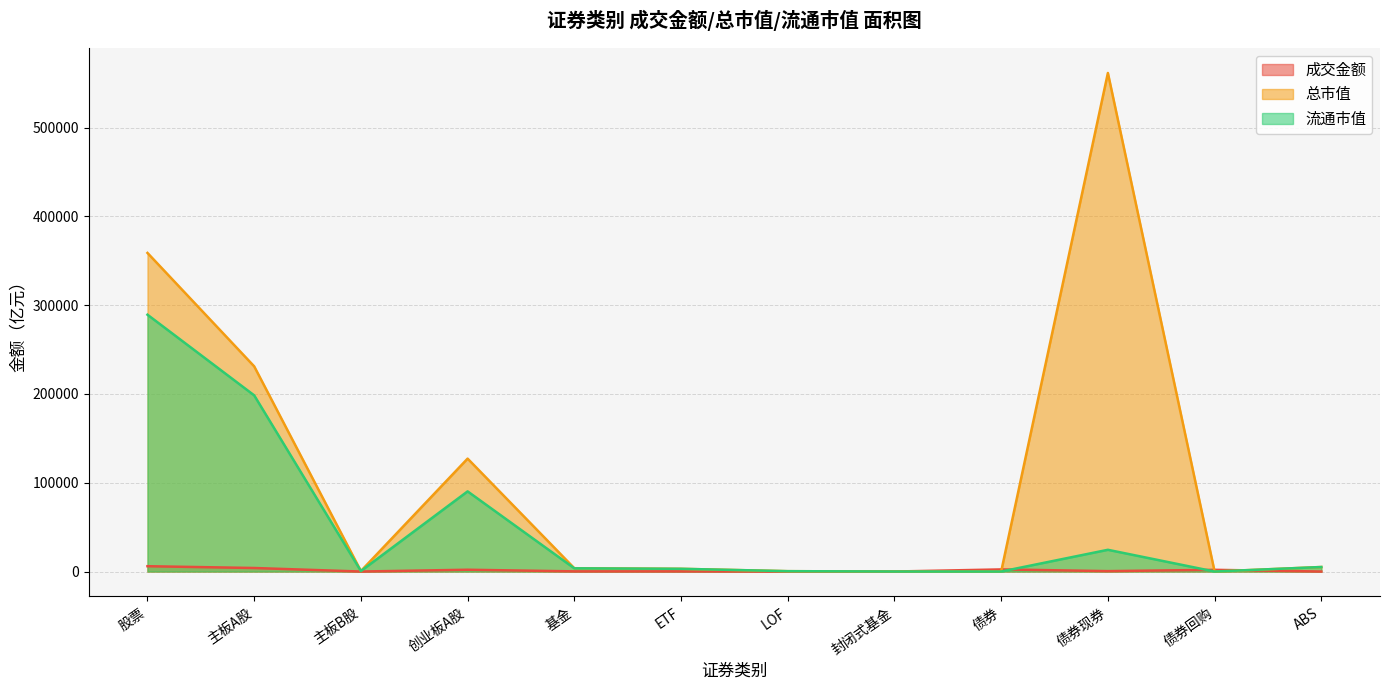

Reading left to right, extract all data points from this chart.

成交金额: 5998.5	3981.0	0.8	2016.7	193.4	188.7	3.2	0.0	2382.6	459.0	1918.4	5.2
总市值: 358855.1	231106.0	560.2	127188.9	3720.1	3069.2	408.3	16.6	0.0	561548.7	0.0	5094.3
流通市值: 289276.0	198437.1	557.1	90281.8	3610.3	3069.2	408.3	16.6	0.0	24480.6	0.0	5094.3